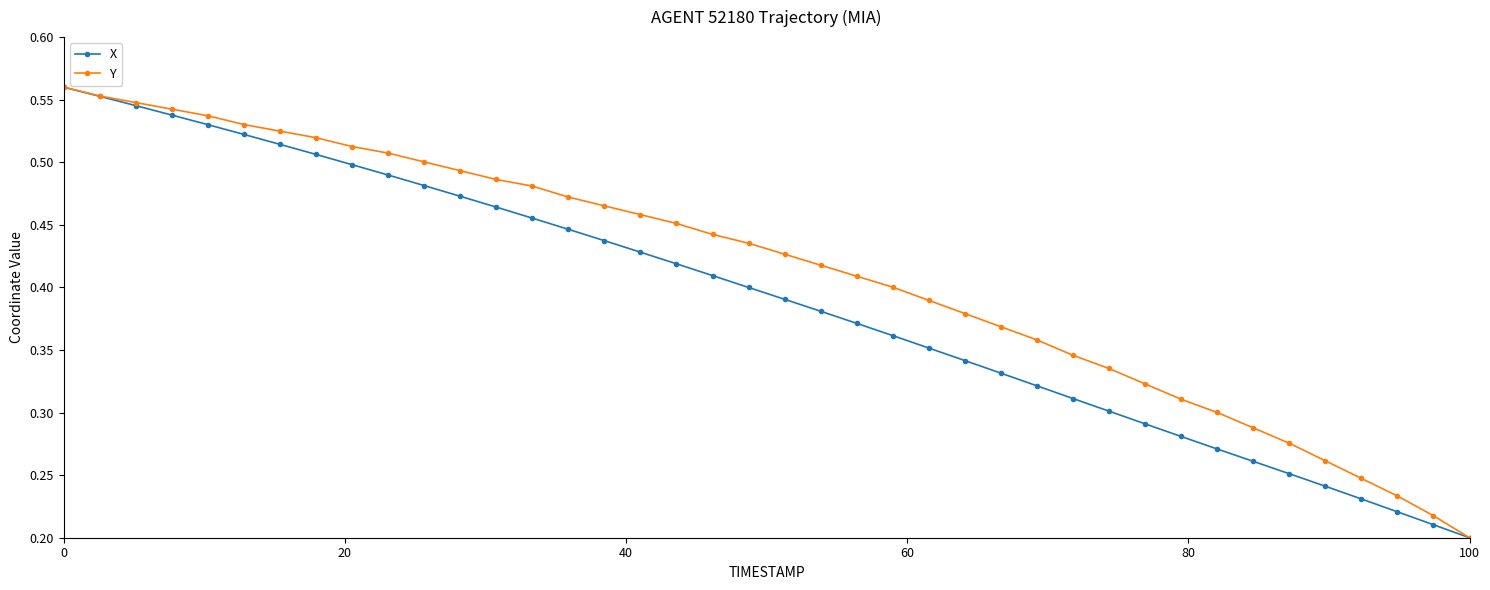

Count the X values in the range 0 to 1.

40